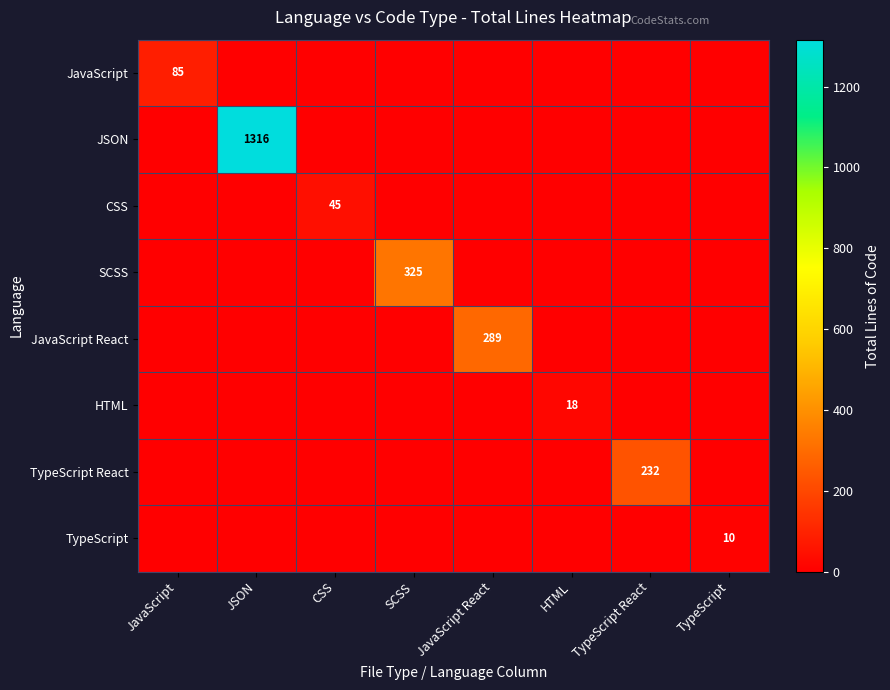

The value of JavaScript at JavaScript is 85. True or false?

True